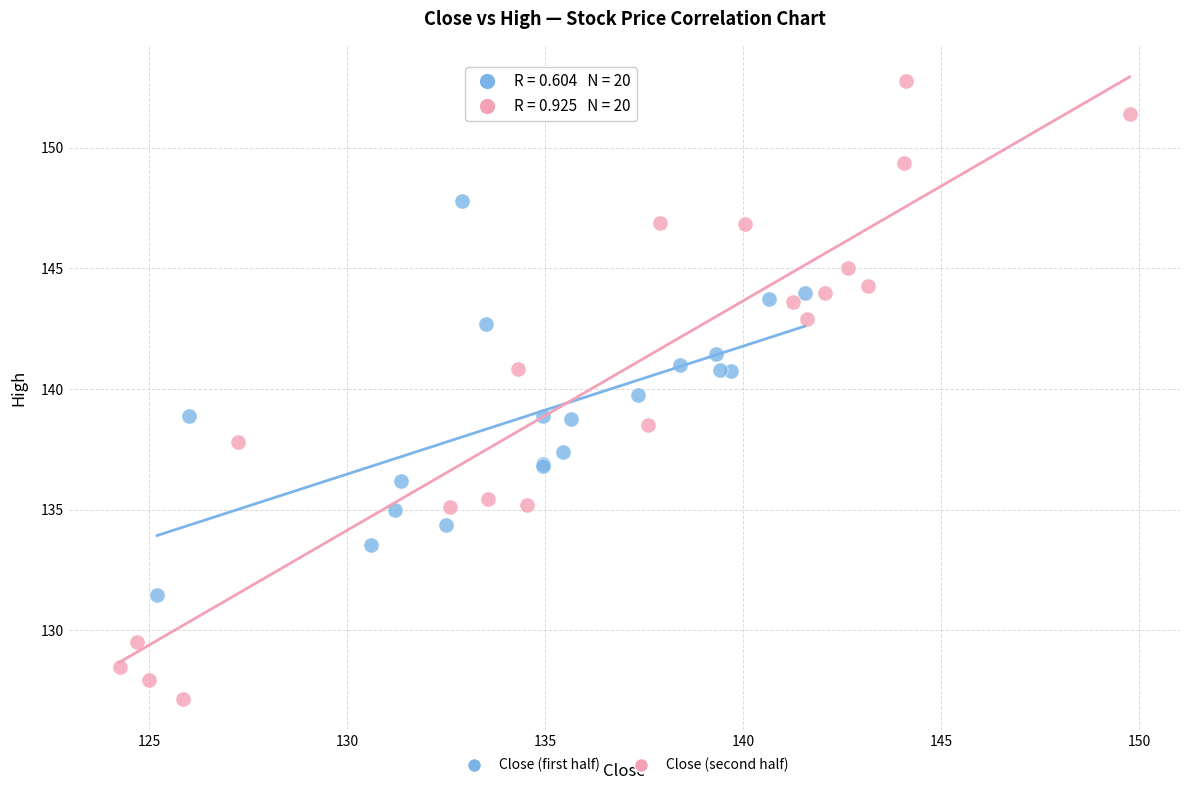

Which series contains the highest Y value?

Close (second half)